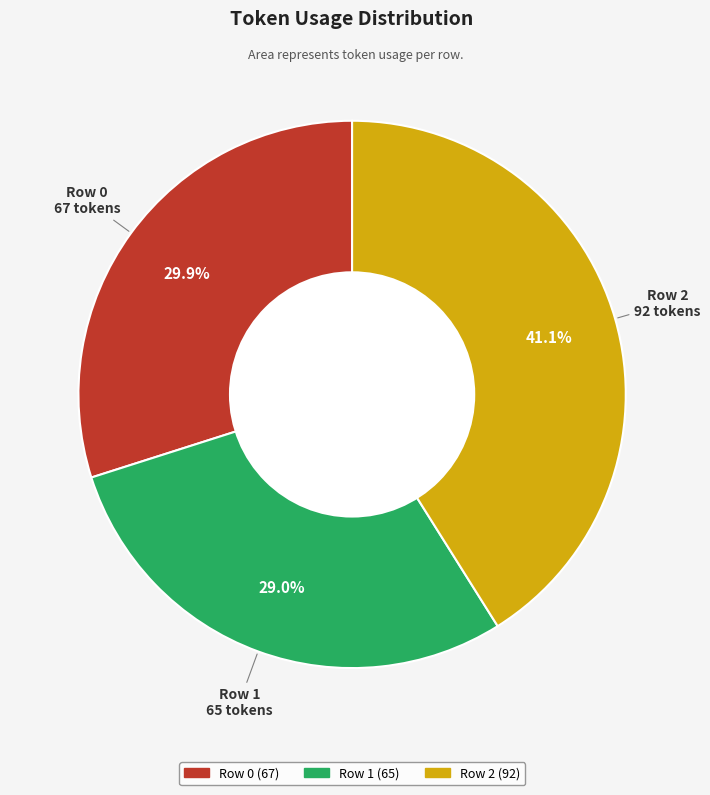

Approximately how many times larger is the value at Row 1 compared to Row 0?

1.0